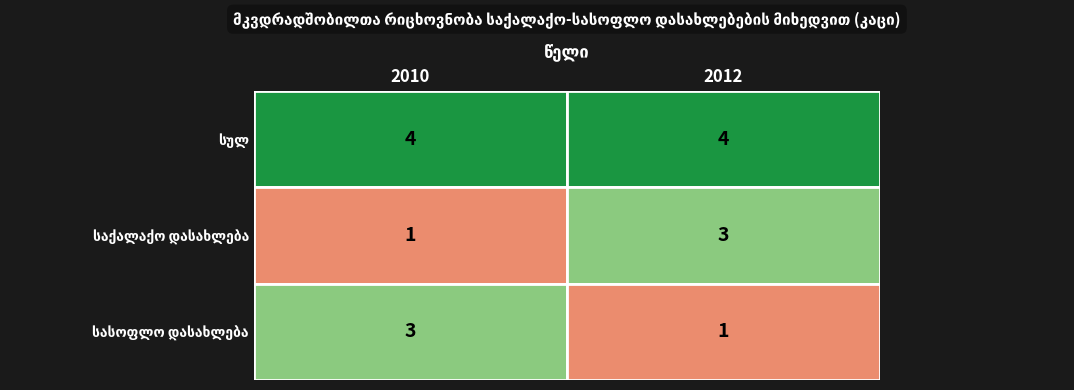

Count the number of categories in the chart.

2